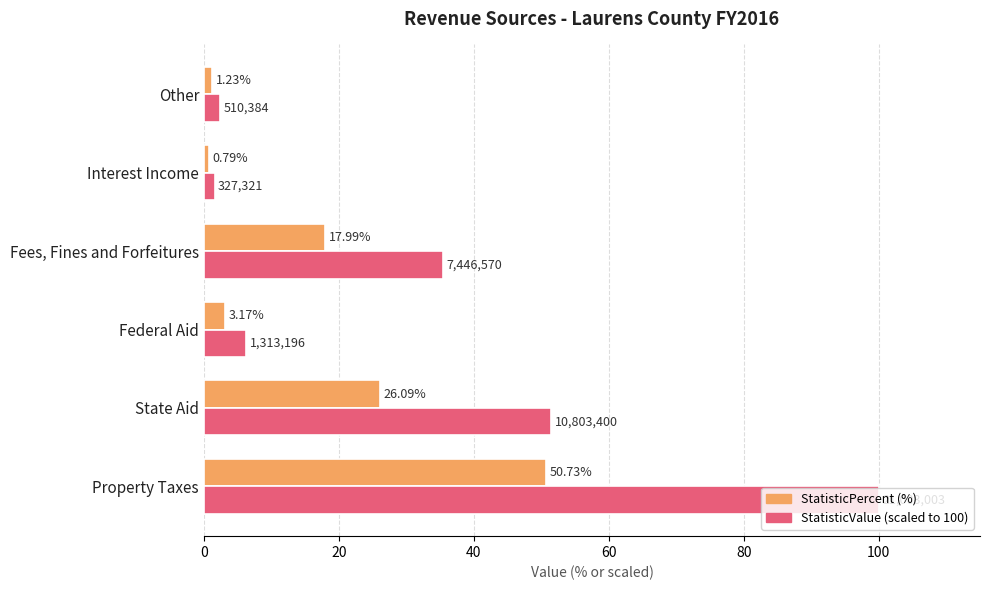

At which category does the chart reach its minimum across all series?

Interest Income